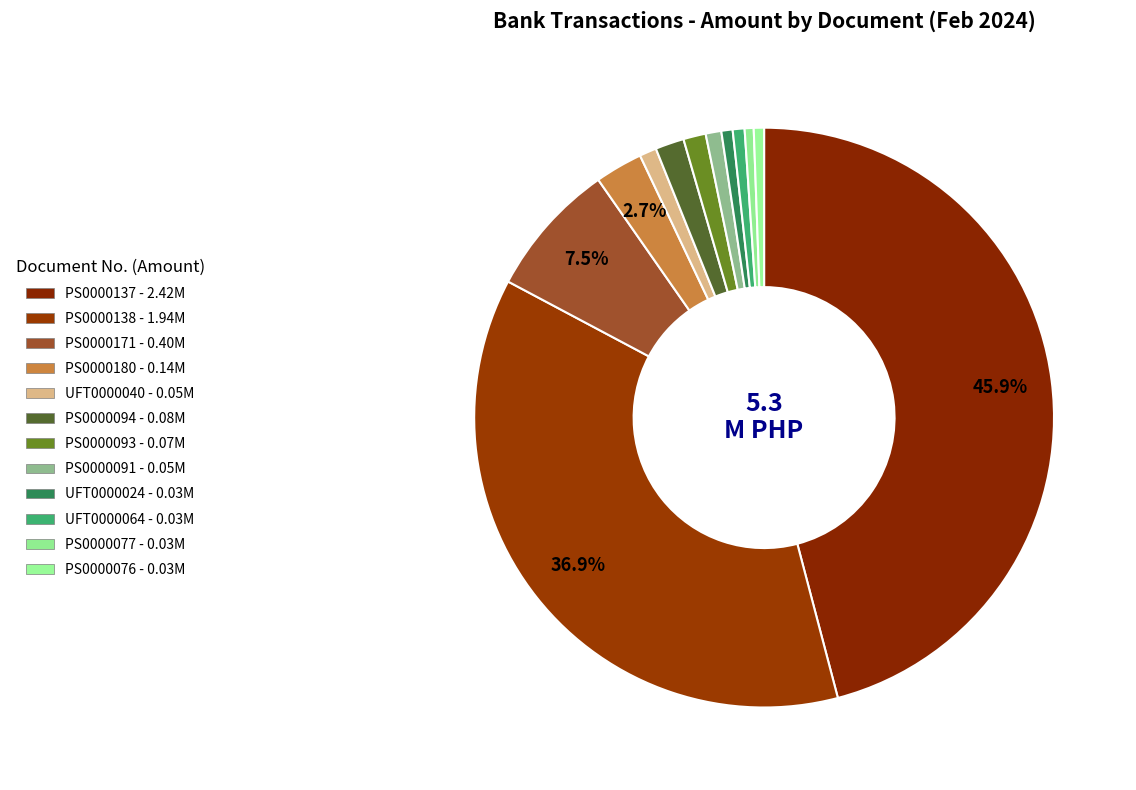

Which category has the biggest portion of the pie?

PS0000137